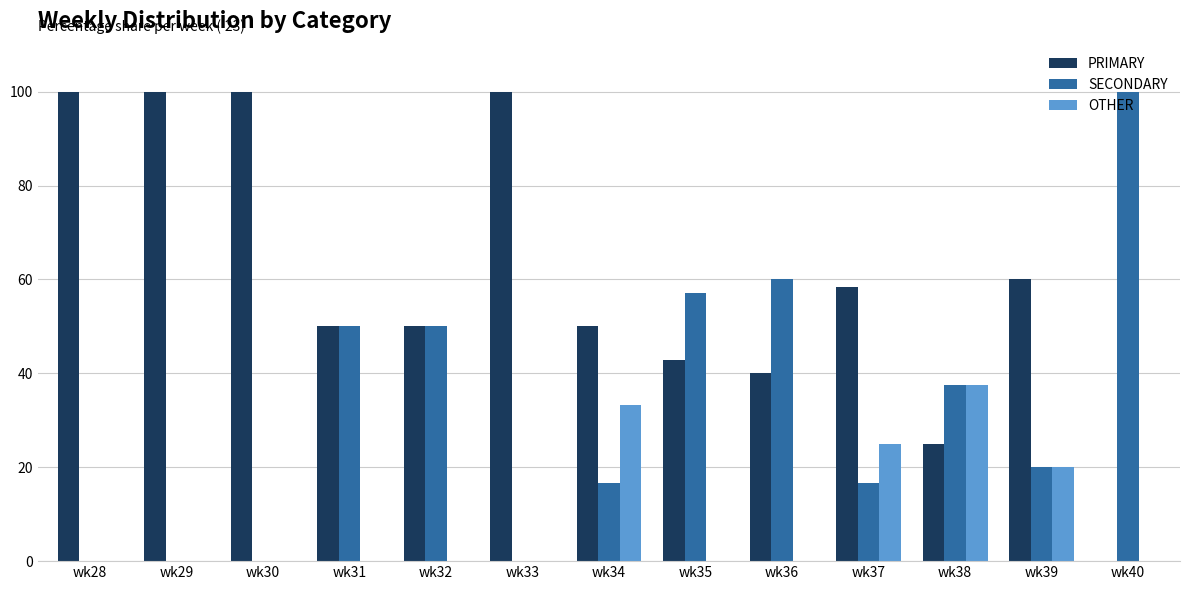

Reading left to right, what are all the values shown in this chart?

PRIMARY: 100.0	100.0	100.0	50.0	50.0	100.0	50.0	42.9	40.0	58.3	25.0	60.0	0.0
SECONDARY: 0.0	0.0	0.0	50.0	50.0	0.0	16.7	57.1	60.0	16.7	37.5	20.0	100.0
OTHER: 0.0	0.0	0.0	0.0	0.0	0.0	33.3	0.0	0.0	25.0	37.5	20.0	0.0